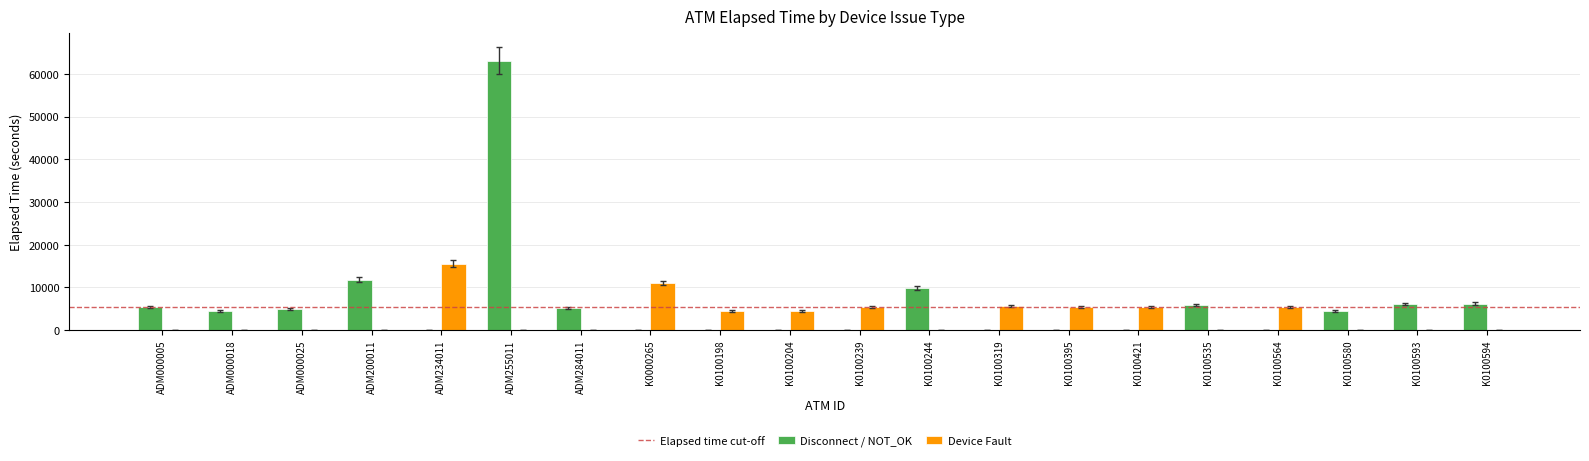

The Device Fault series shows 0 at K0100594. True or false?

True